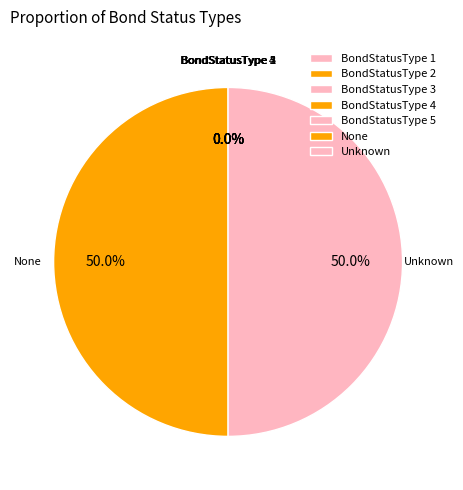

What portion of the pie excludes None?

50.0%